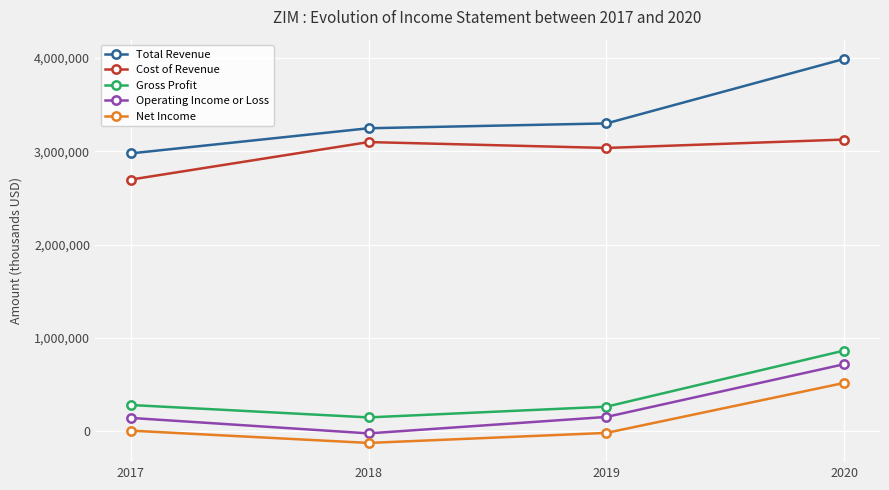

What is the sum of the Gross Profit values at 2020 and 2017?

1146000